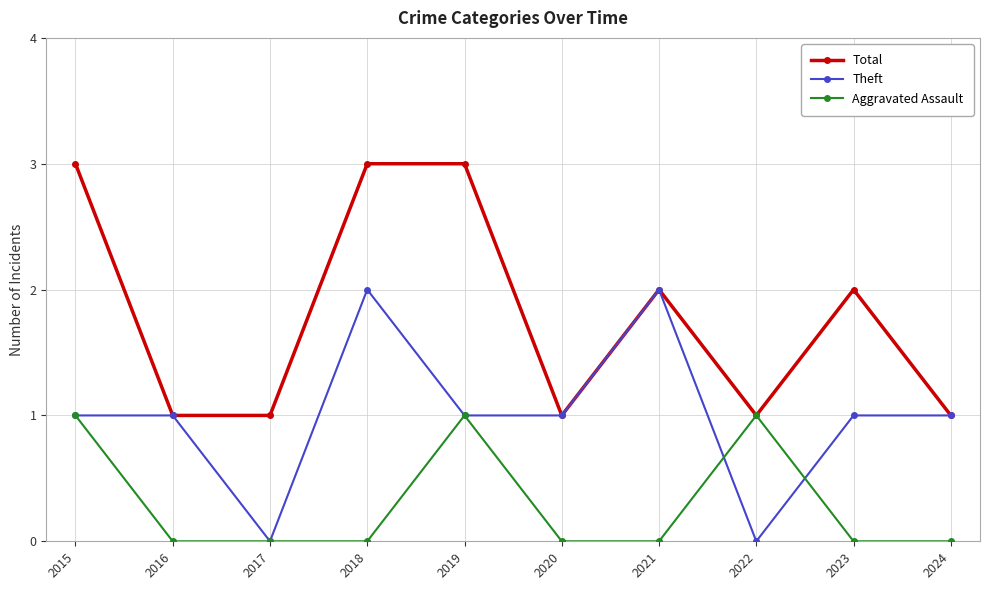

What is the sum of the Theft values at 2018 and 2022?

2